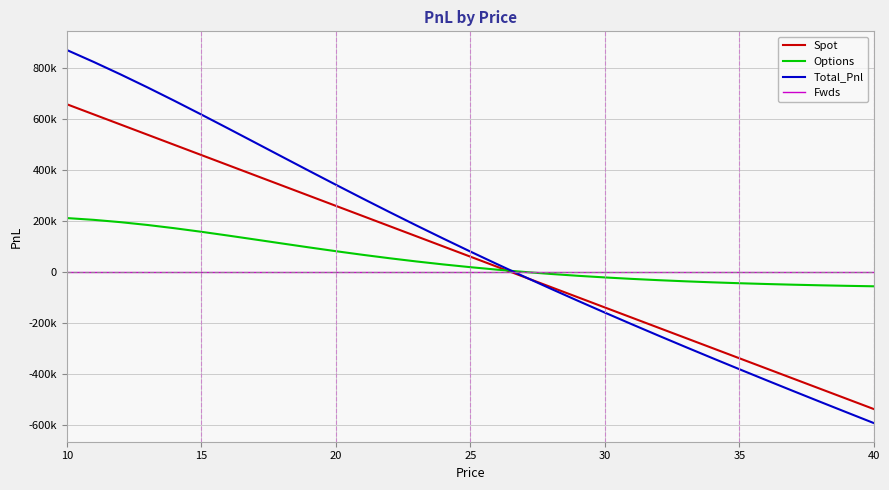

What is the greatest value displayed?

870995.6